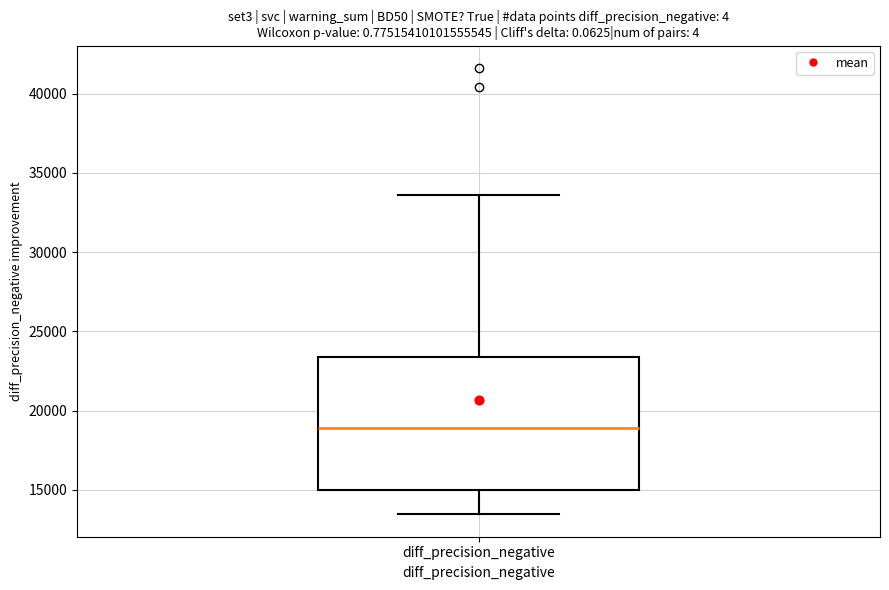

Transcribe this box plot: give where the median line is, the range the box spans, and where the two whiskers end, as read against the y-axis. The values are not printed on the chart, so give them approximately, as read against the axis.

median 19000, box 15000 to 23500, whiskers 13500 to 33500